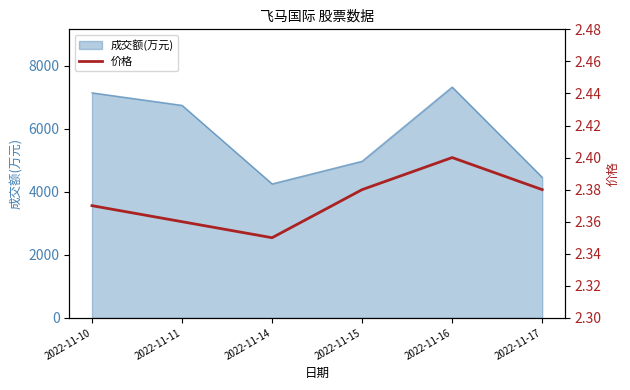

Where is the first local minimum?

2022-11-14